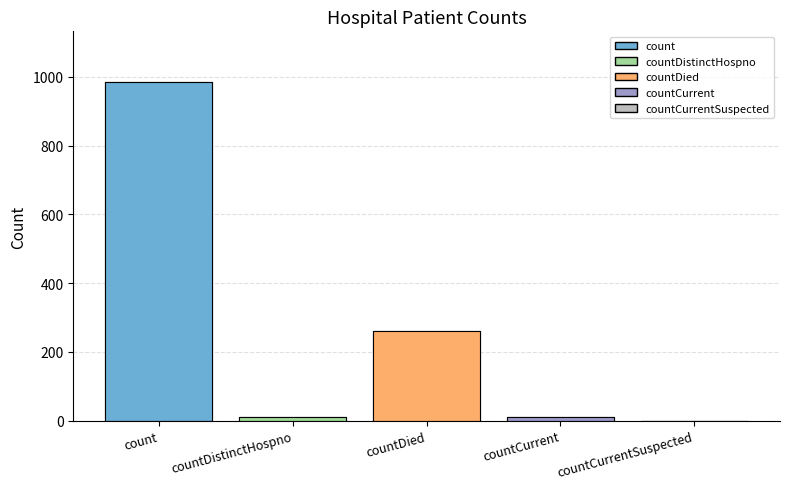

What position from the right is countCurrent?

2